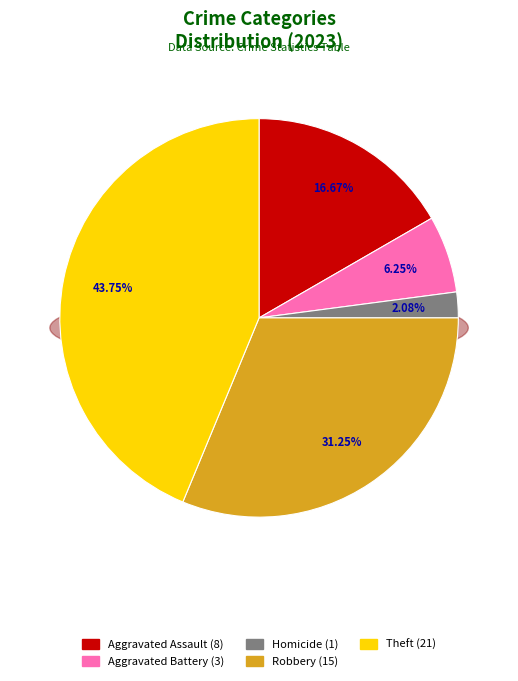

Is Robbery the majority of the pie?

No